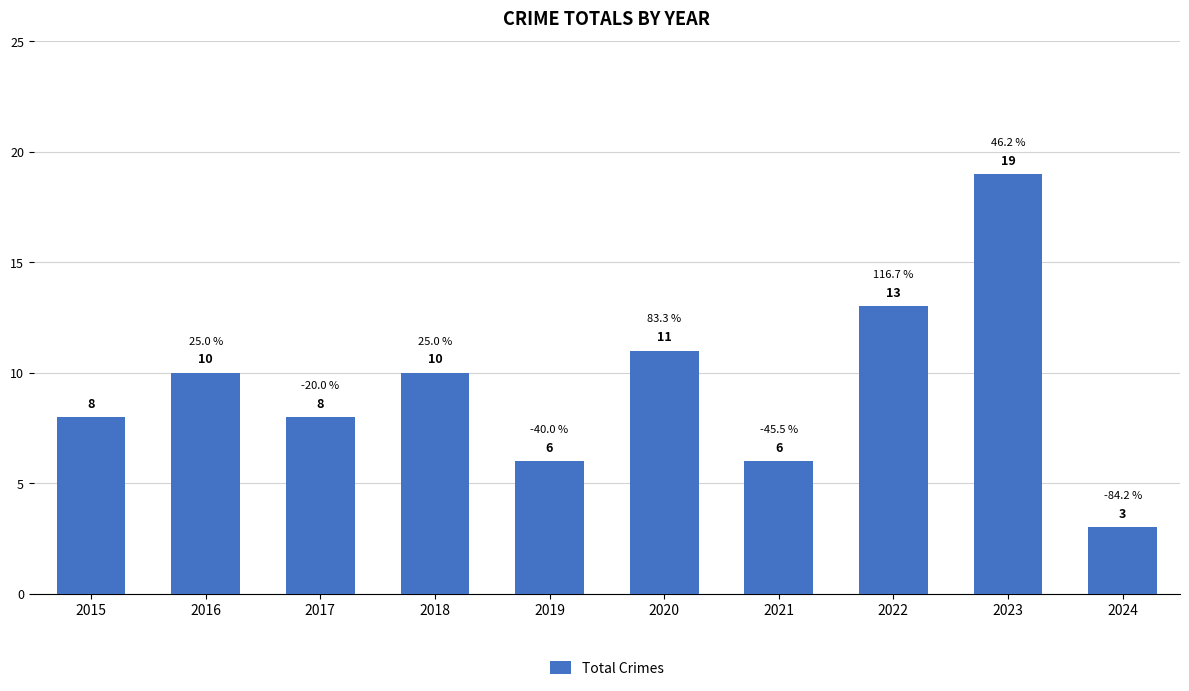

The chart shows a value of 8 at 2021. True or false?

False